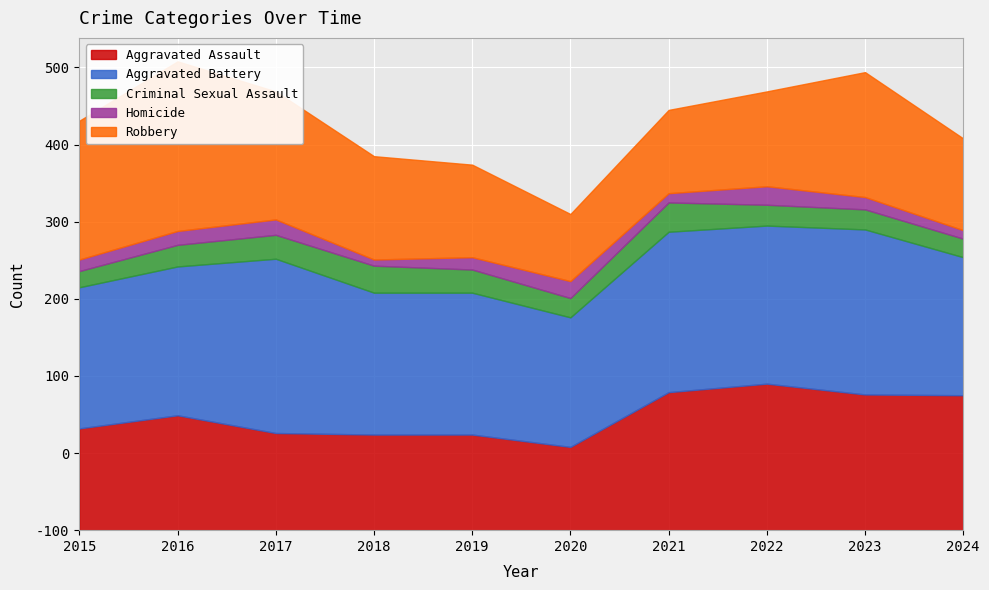

What is the average value of the Criminal Sexual Assault series?

28